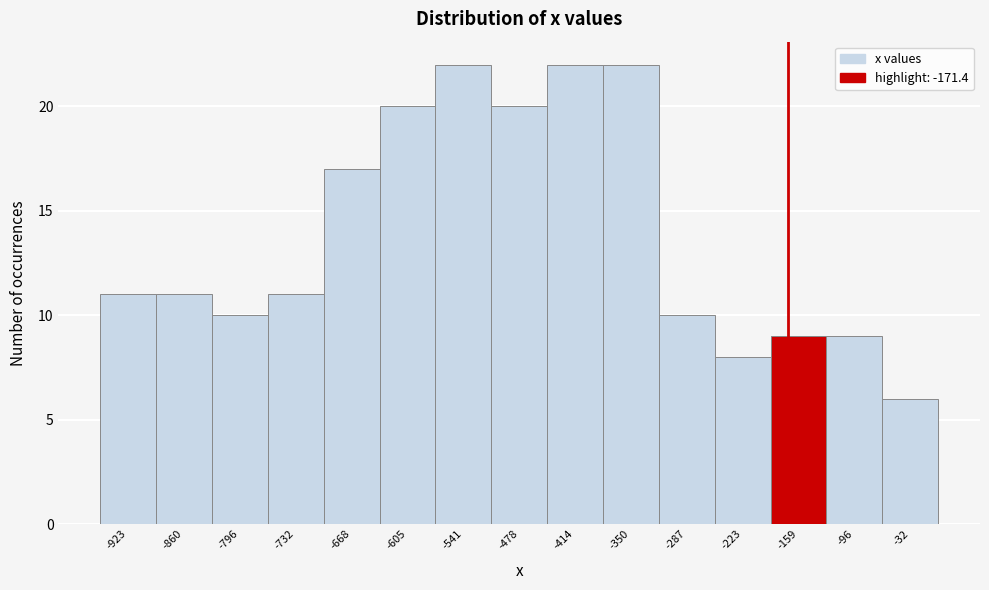

What is the height of the bar covering -760 to -700 on the x-axis? Neither the bar edges nor the heights are printed on the chart, so give them approximately, as read against the axes.

11